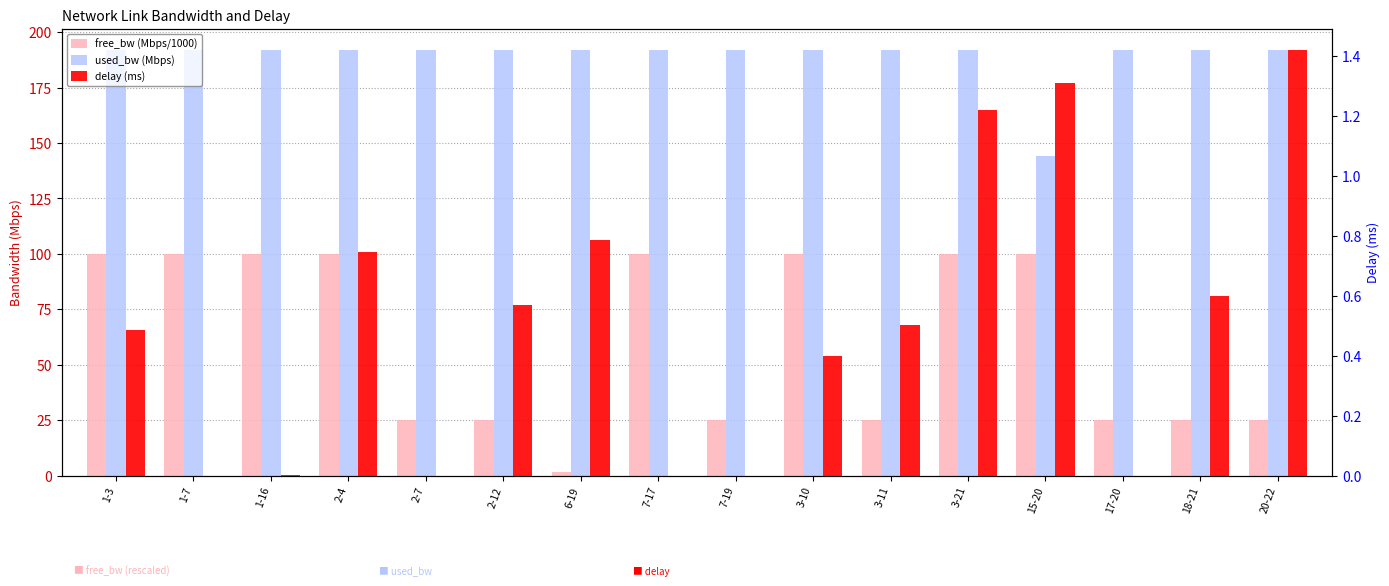

Which series has the largest total across all categories?

used_bw (Mbps)